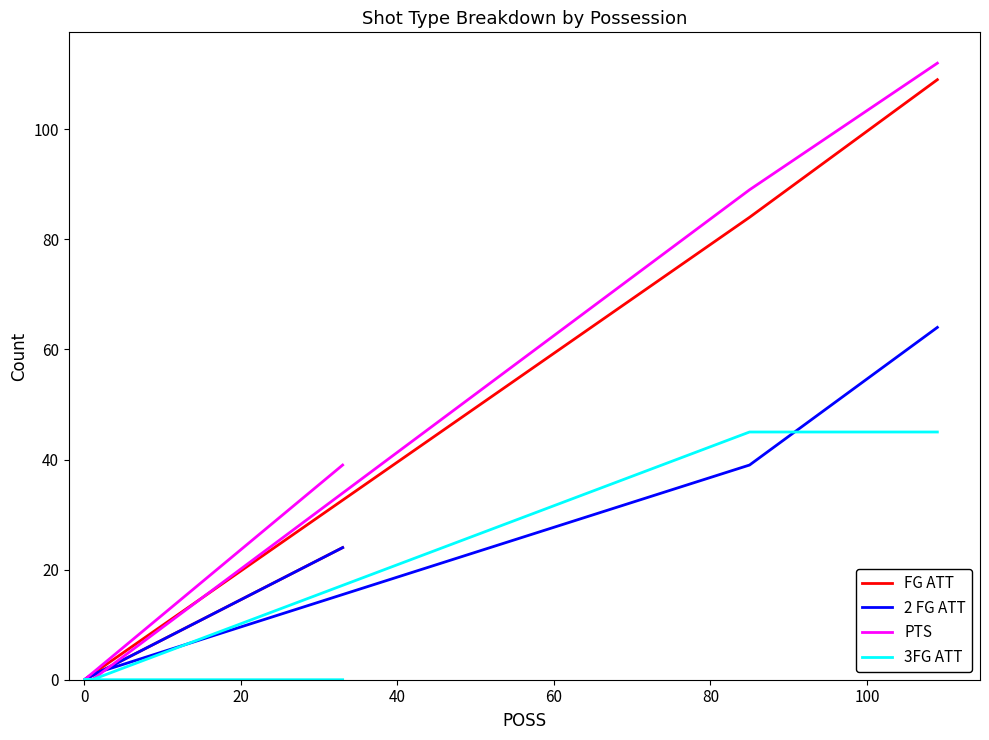

What is the difference between the maximum and second lowest values in the PTS series?

112